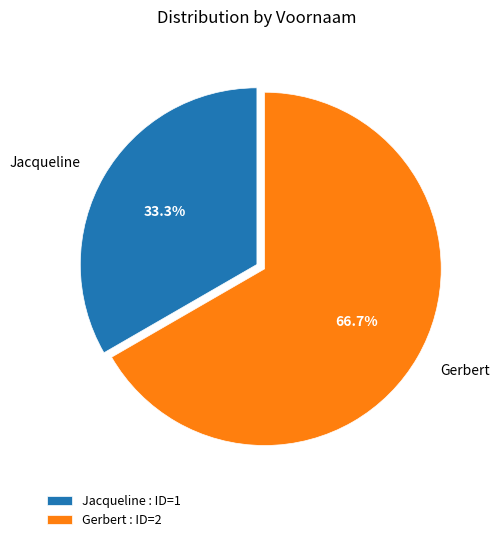

What is the largest slice in the pie chart?

Gerbert